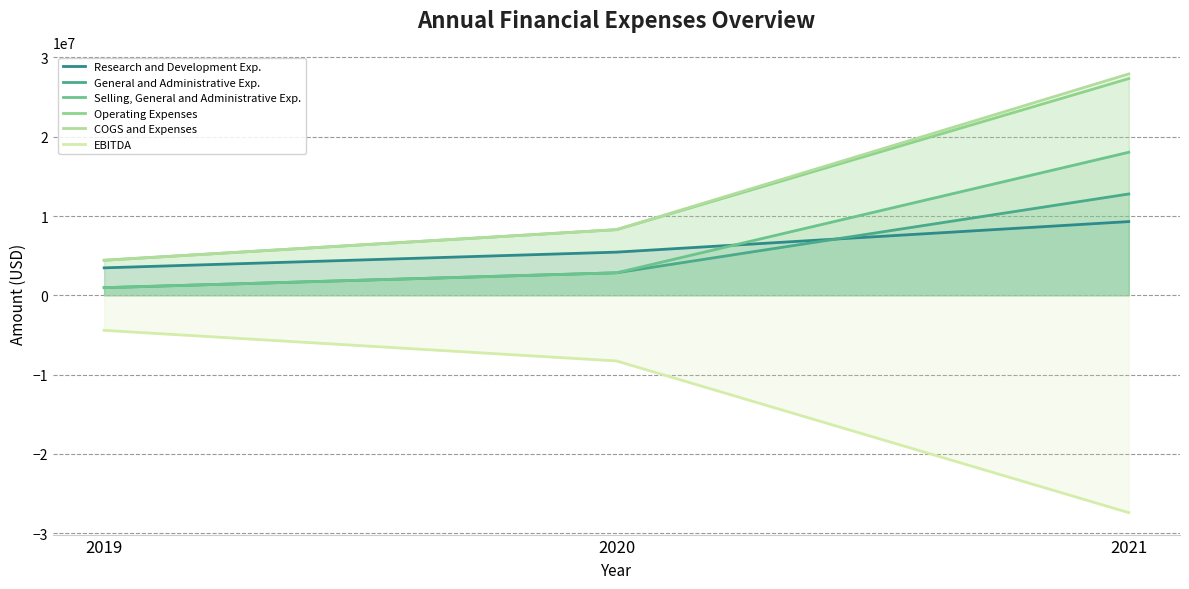

What is the difference between the maximum and second lowest values in the EBITDA series?

3858973